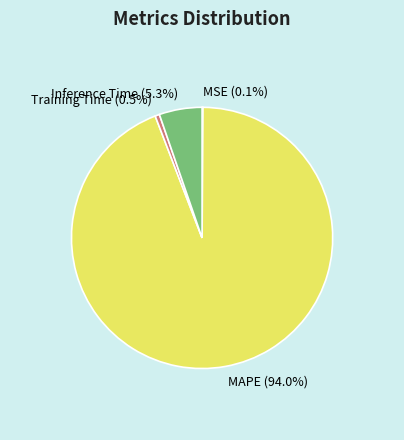

To the nearest percent, what is the combined percentage of Training Time and MAPE?

95%